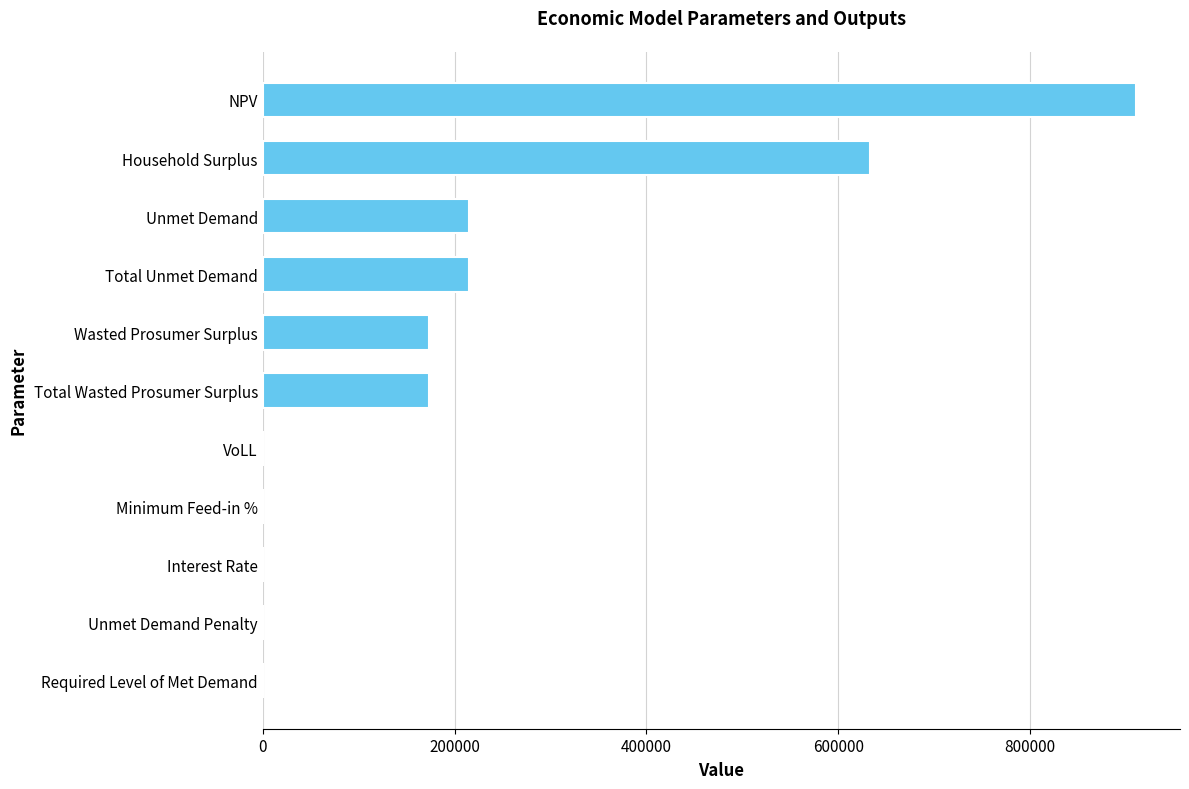

Which category has the highest value across all series?

NPV